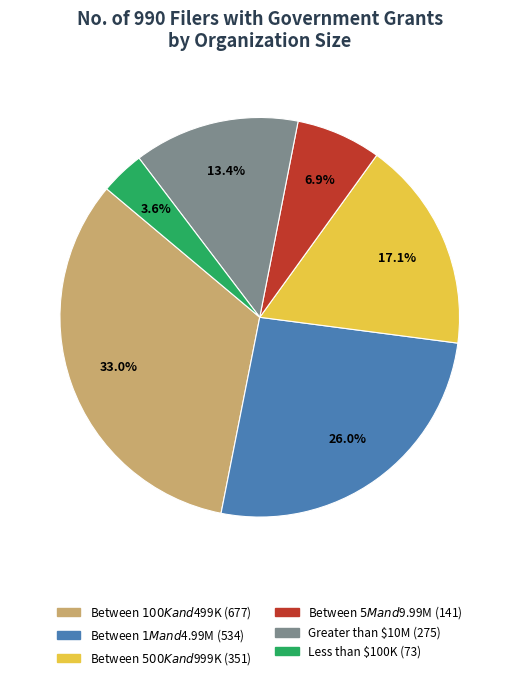

Rank the categories by value from highest to lowest.

Between $100K and $499K, Between $1M and $4.99M, Between $500K and $999K, Greater than $10M, Between $5M and $9.99M, Less than $100K